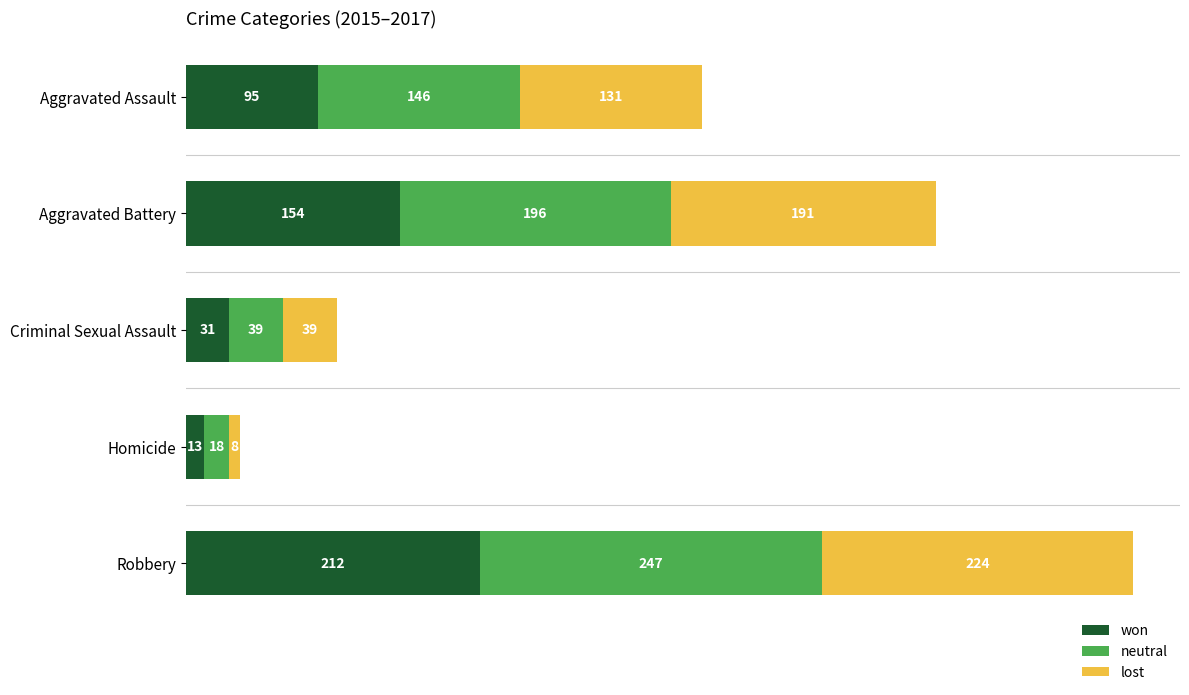

What is the total value across all series at Aggravated Assault?

372